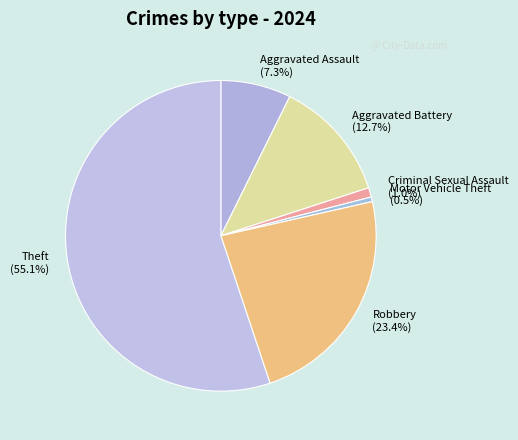

How much of the chart is everything except Criminal Sexual Assault?

99.0%